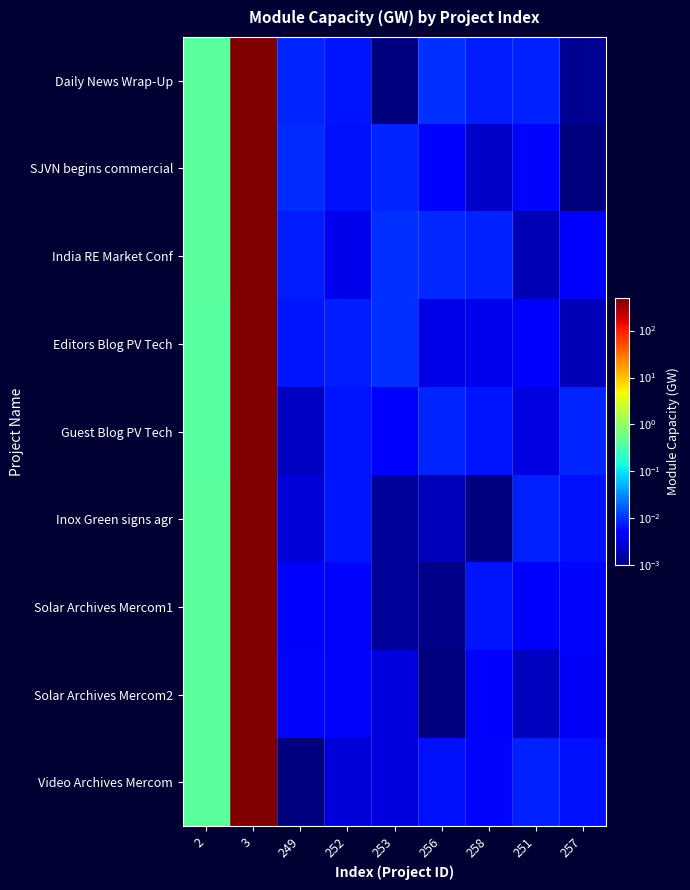

Reading left to right, what are all the values shown in this chart?

Daily News Wrap-Up: 2=0.4	3=500.0	249=0.0	252=0.0	253=0.0	256=0.0	258=0.0	251=0.0	257=0.0
SJVN begins commercial: 2=0.4	3=500.0	249=0.0	252=0.0	253=0.0	256=0.0	258=0.0	251=0.0	257=0.0
India RE Market Conf: 2=0.4	3=500.0	249=0.0	252=0.0	253=0.0	256=0.0	258=0.0	251=0.0	257=0.0
Editors Blog PV Tech: 2=0.4	3=500.0	249=0.0	252=0.0	253=0.0	256=0.0	258=0.0	251=0.0	257=0.0
Guest Blog PV Tech: 2=0.4	3=500.0	249=0.0	252=0.0	253=0.0	256=0.0	258=0.0	251=0.0	257=0.0
Inox Green signs agr: 2=0.4	3=500.0	249=0.0	252=0.0	253=0.0	256=0.0	258=0.0	251=0.0	257=0.0
Solar Archives Mercom1: 2=0.4	3=500.0	249=0.0	252=0.0	253=0.0	256=0.0	258=0.0	251=0.0	257=0.0
Solar Archives Mercom2: 2=0.4	3=500.0	249=0.0	252=0.0	253=0.0	256=0.0	258=0.0	251=0.0	257=0.0
Video Archives Mercom: 2=0.4	3=500.0	249=0.0	252=0.0	253=0.0	256=0.0	258=0.0	251=0.0	257=0.0